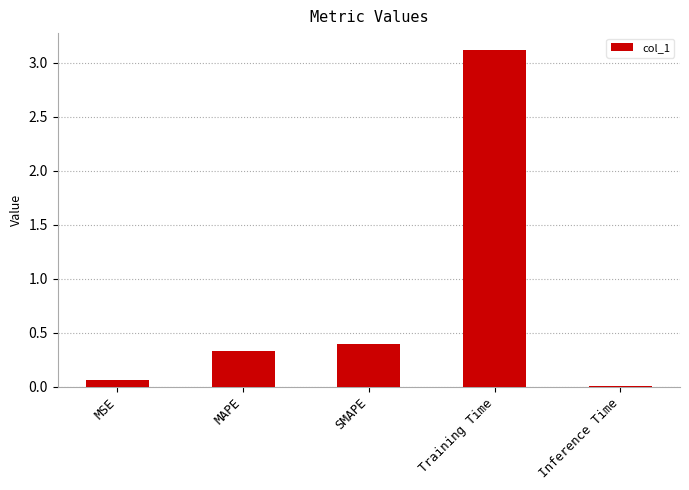

The chart shows a value of 3.1 at Training Time. True or false?

True